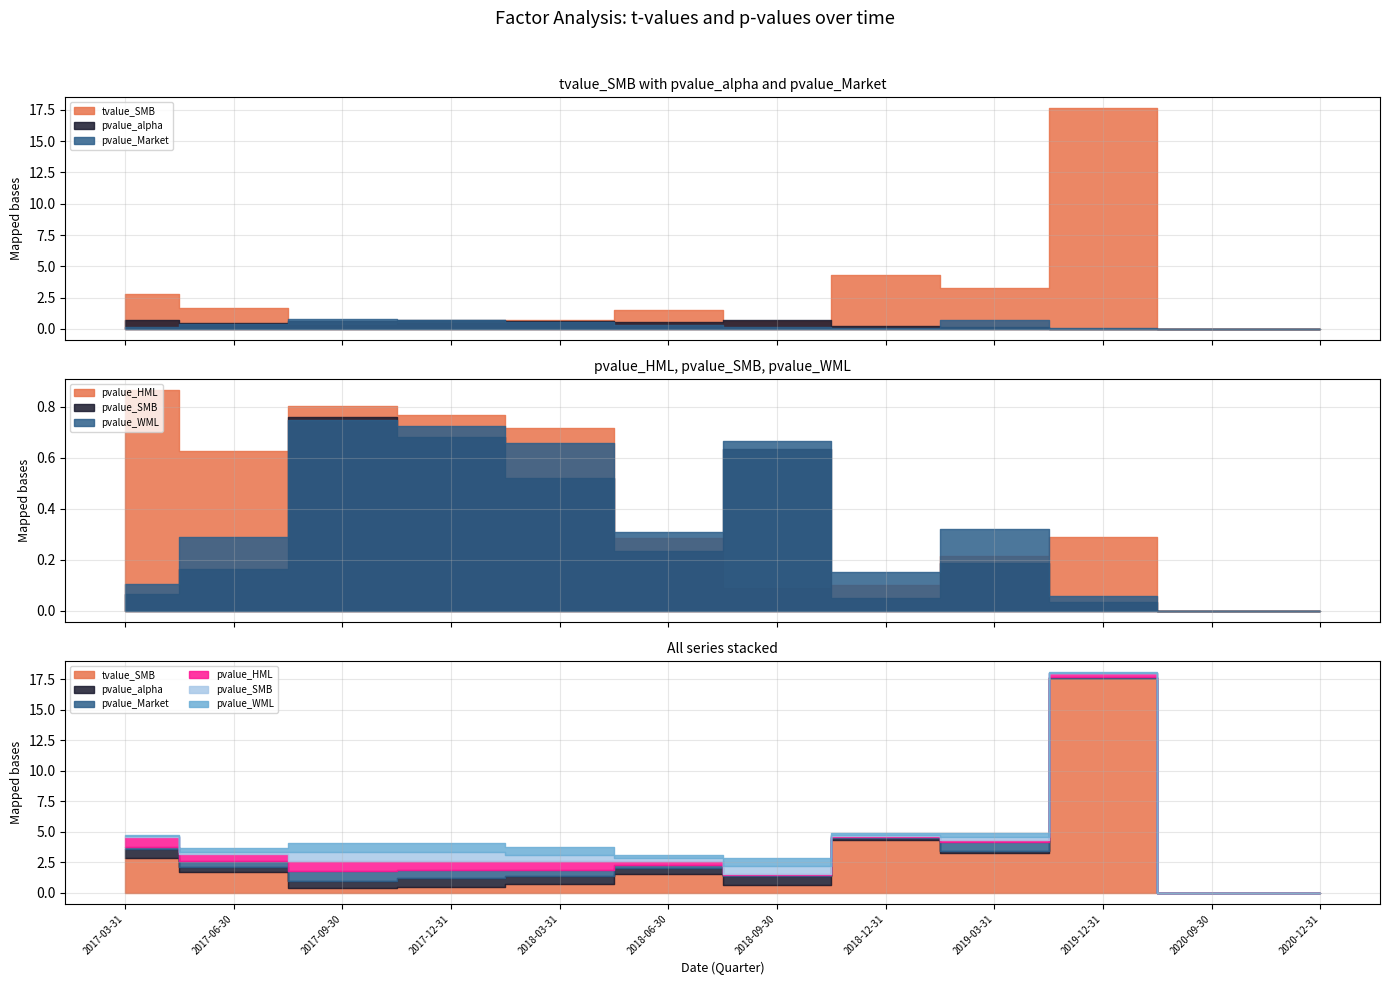

What is the average value of the tvalue_SMB series?

2.8